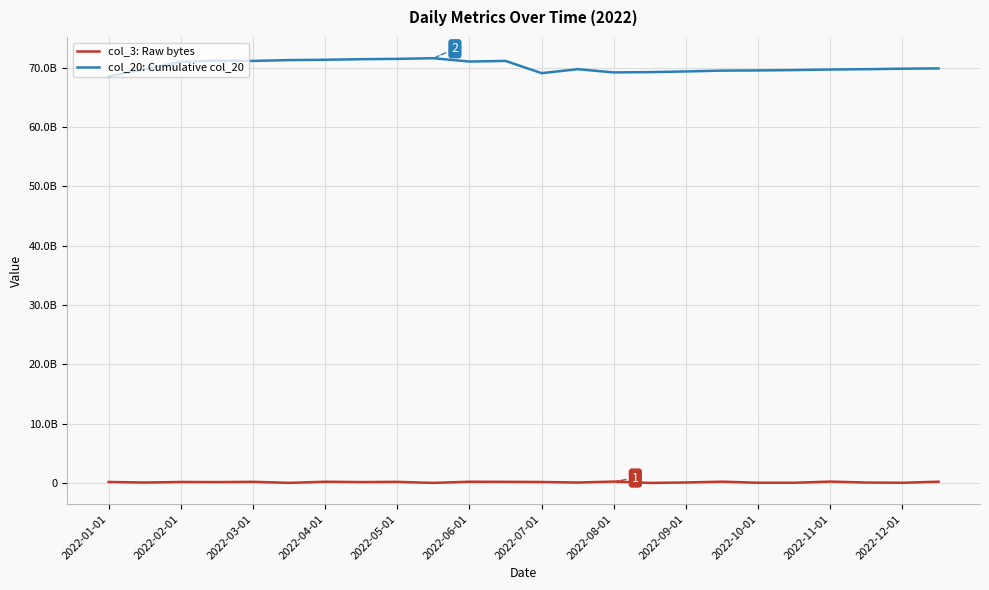

Rank the series by their maximum value, from lowest to highest.

col_3: Raw bytes, col_20: Cumulative col_20